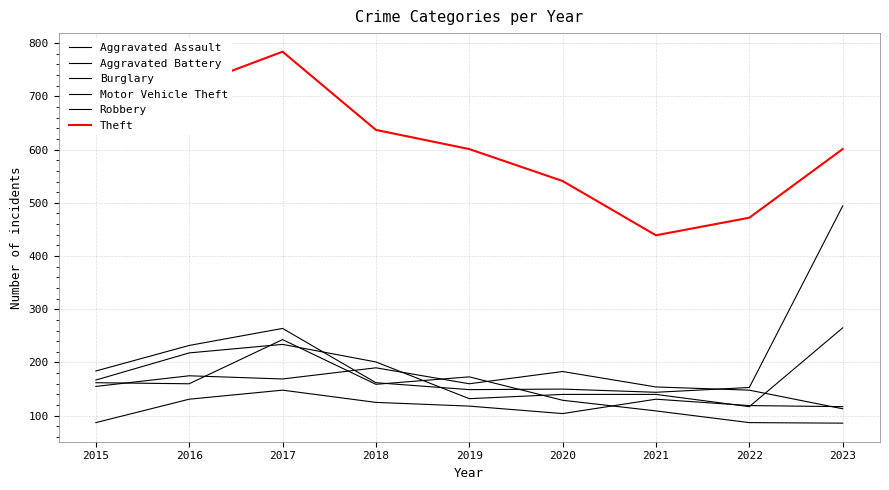

True or false: Robbery has a value of 265 at 2023.

True